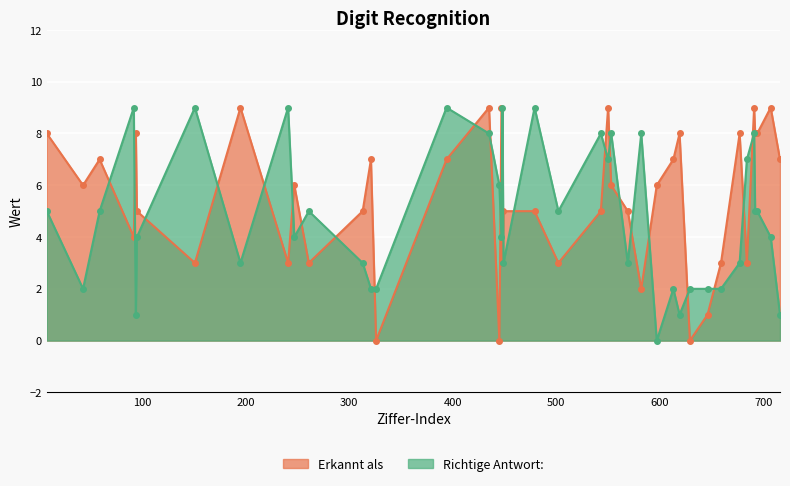

Between which two adjacent categories do Richtige Antwort: and Erkannt als first intersect?

59 and 92